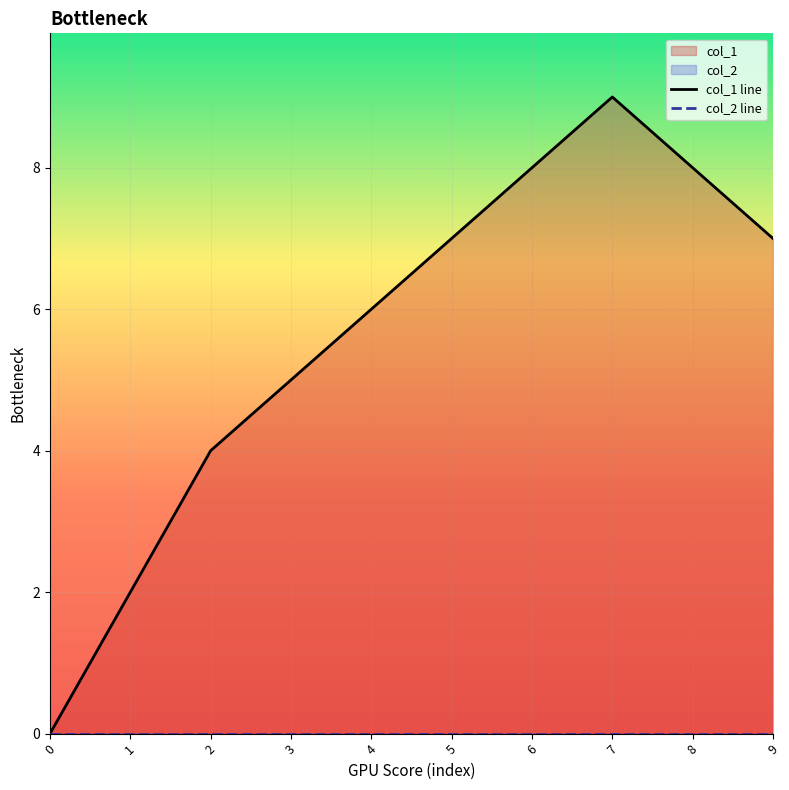

Reading left to right, extract all data points from this chart.

col_1 line: 0=0	1=2	2=4	3=5	4=6	5=7	6=8	7=9	8=8	9=7
col_2 line: 0=0	1=0	2=0	3=0	4=0	5=0	6=0	7=0	8=0	9=0